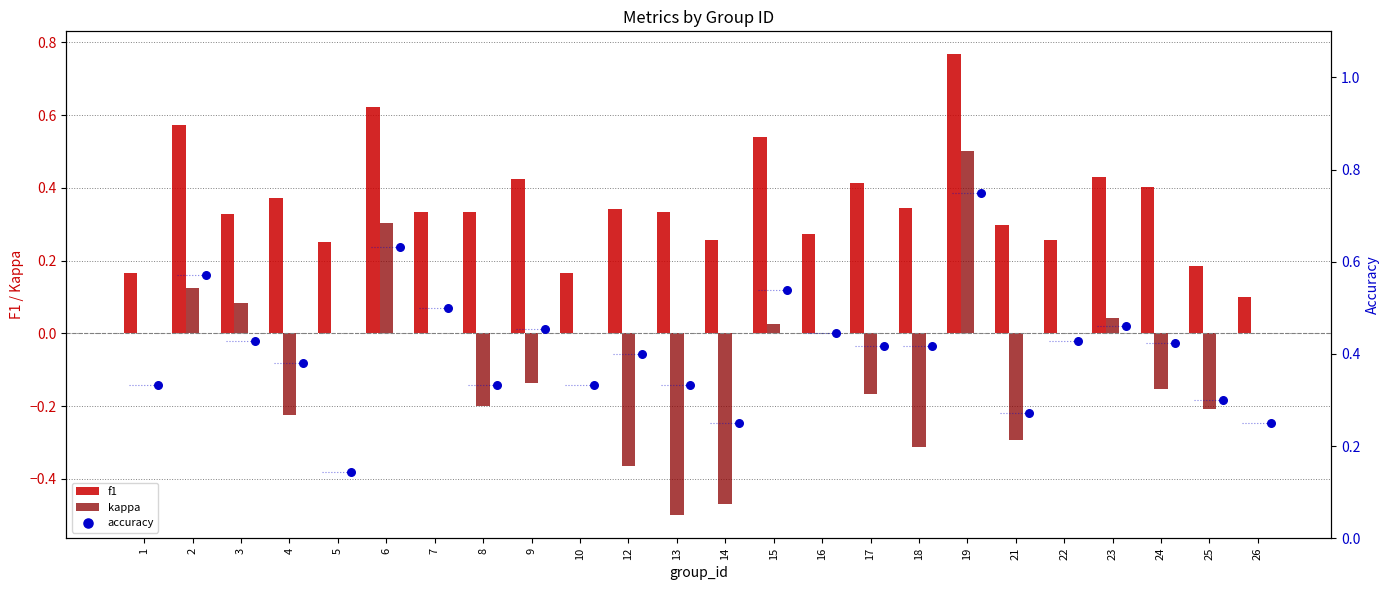

Which series has the widest spread of Y values?

kappa